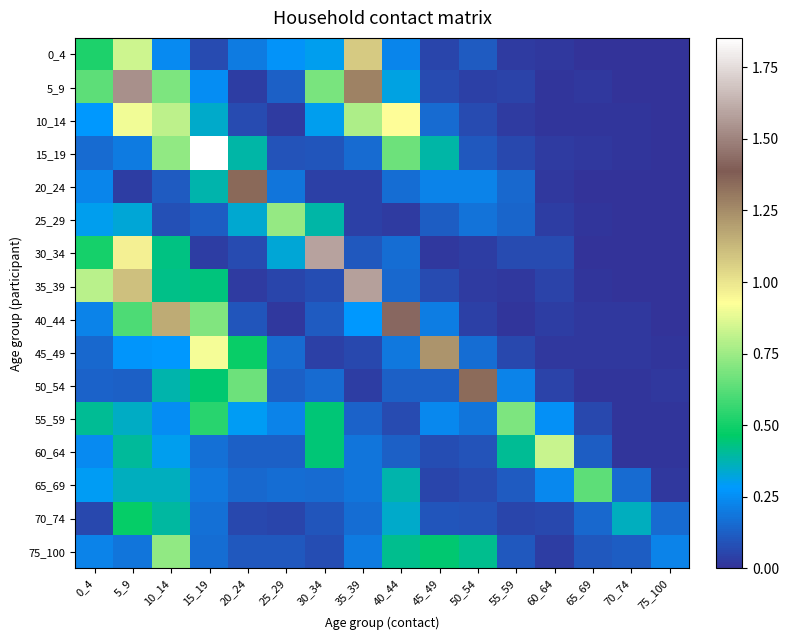

Rank the series at 5_9 from lowest to highest value.

20_24, 50_54, 75_100, 15_19, 45_49, 25_29, 55_59, 65_69, 60_64, 70_74, 40_44, 0_4, 10_14, 30_34, 35_39, 5_9